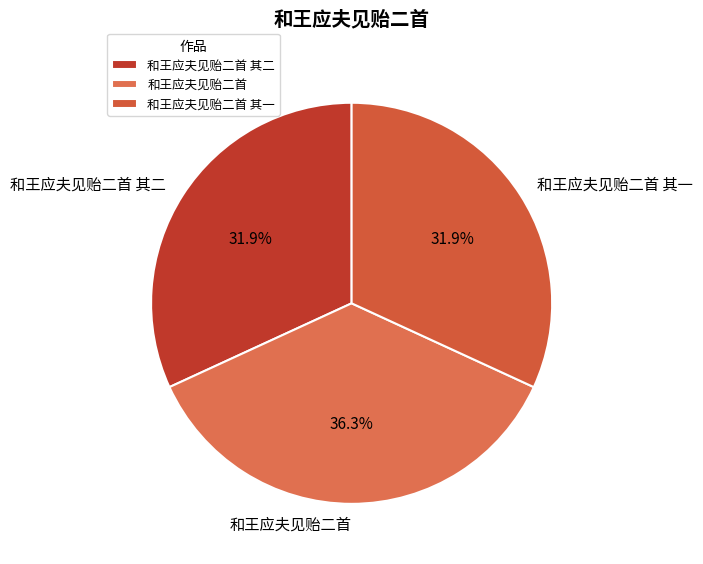

What is the largest slice in the pie chart?

和王应夫见贻二首